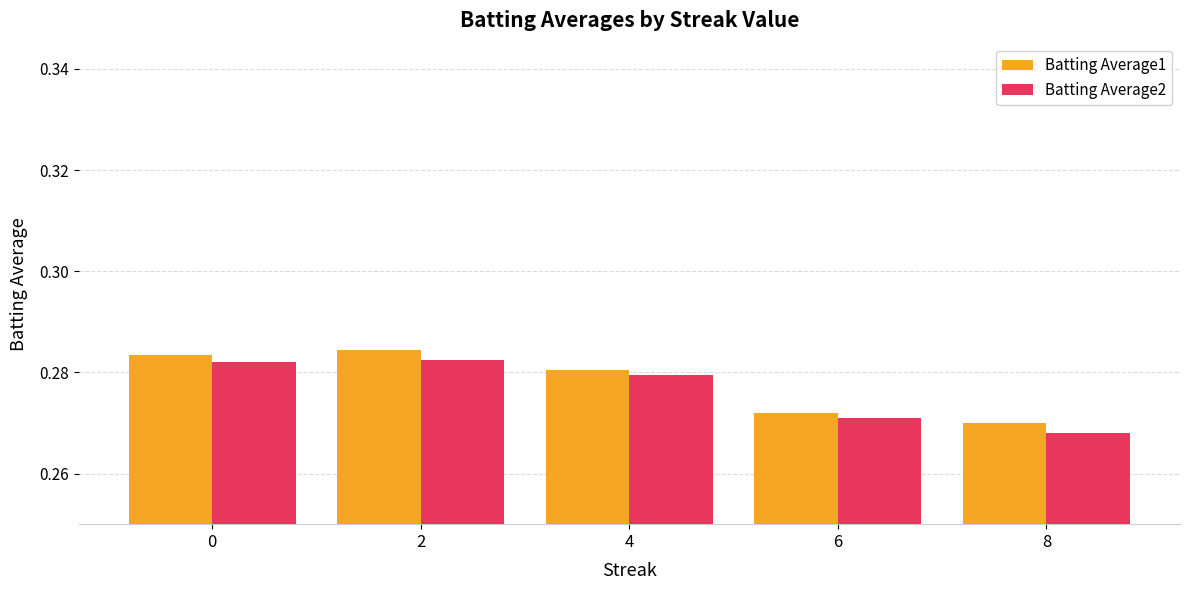

Which category has the lowest value in the Batting Average1 series?

8